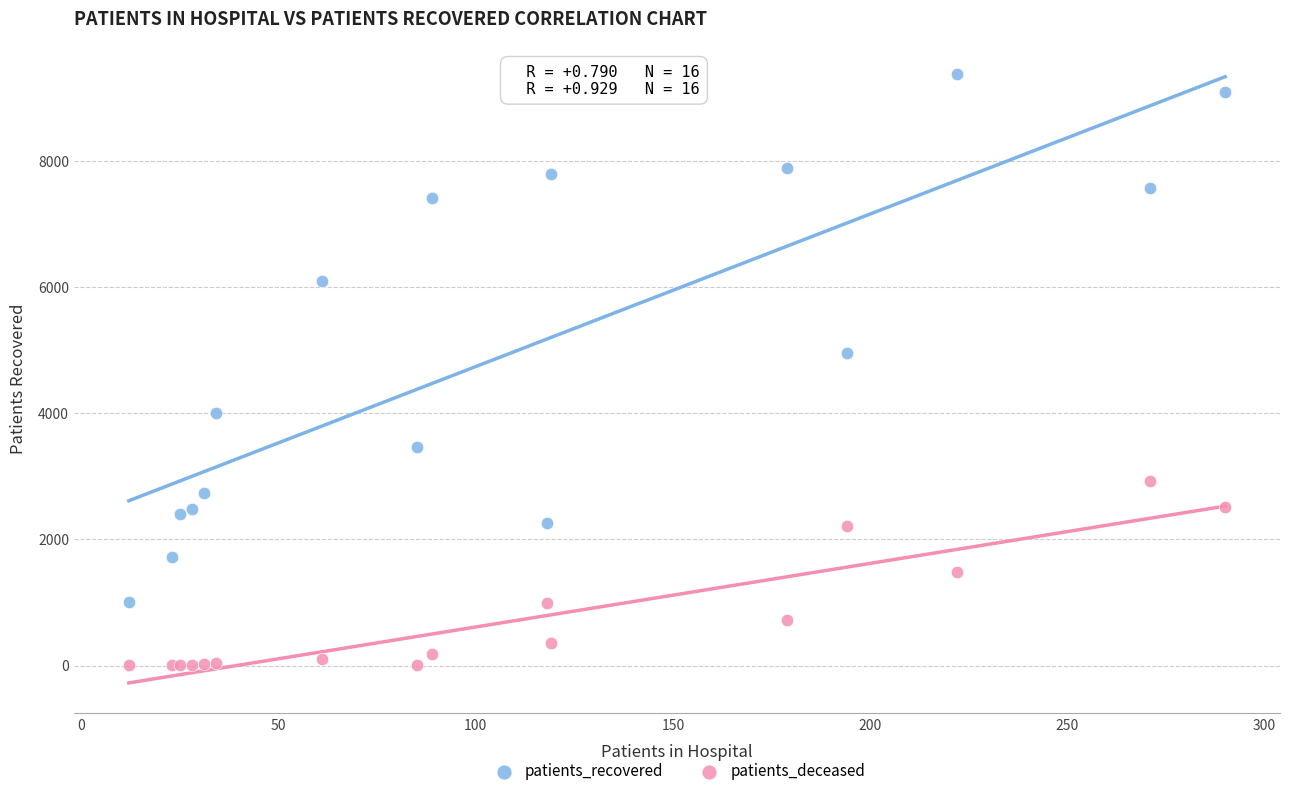

What are all the series names shown in the legend?

patients_recovered, patients_deceased